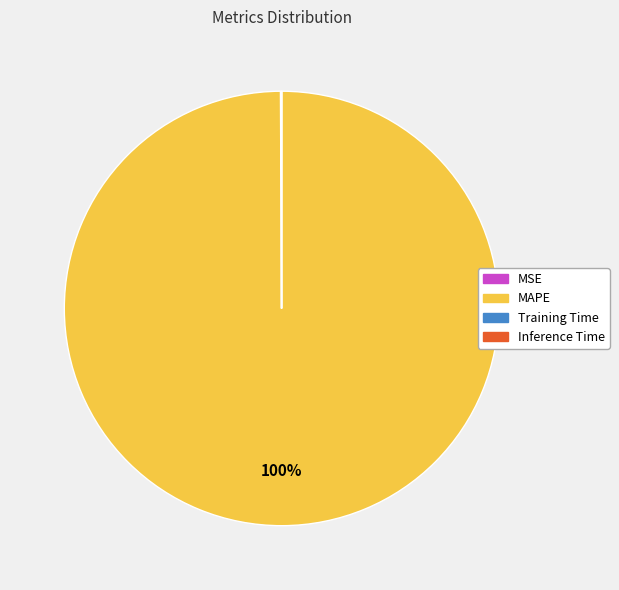

To the nearest percent, what portion does MAPE represent?

100%